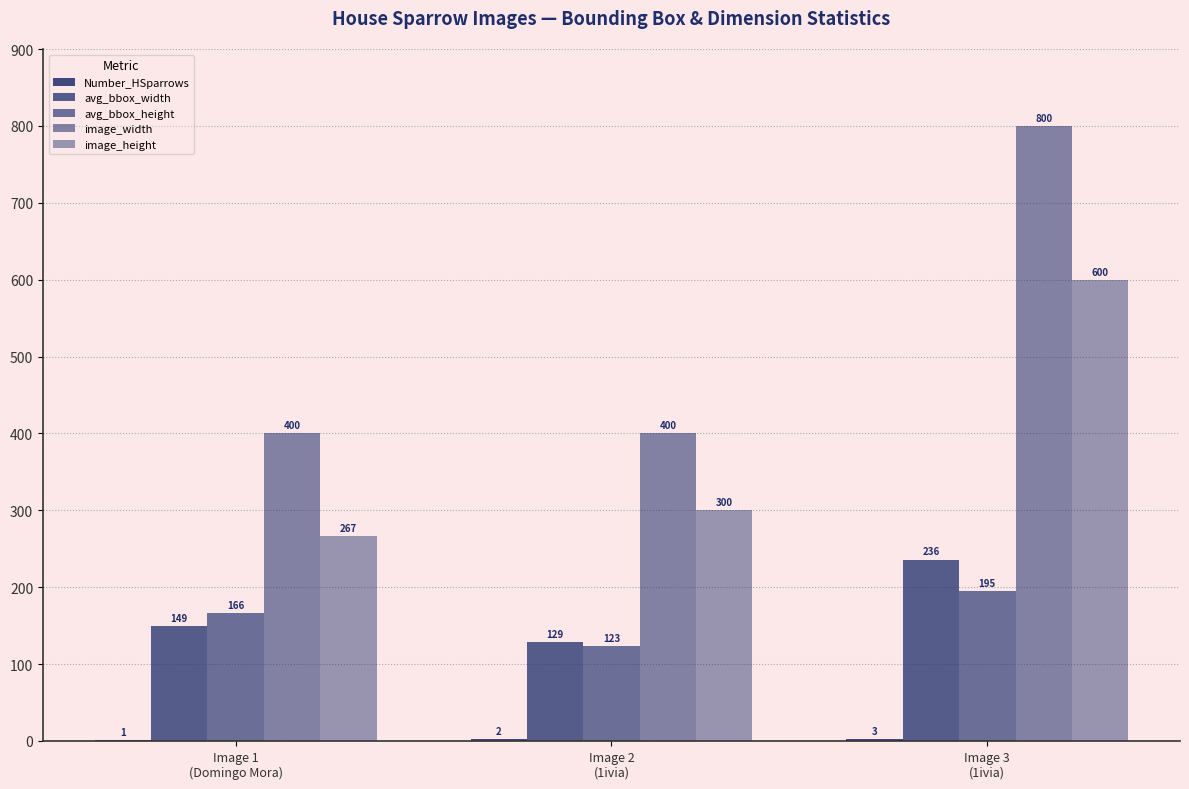

What is the value of the Number_HSparrows bar at the 3rd from the left?

3